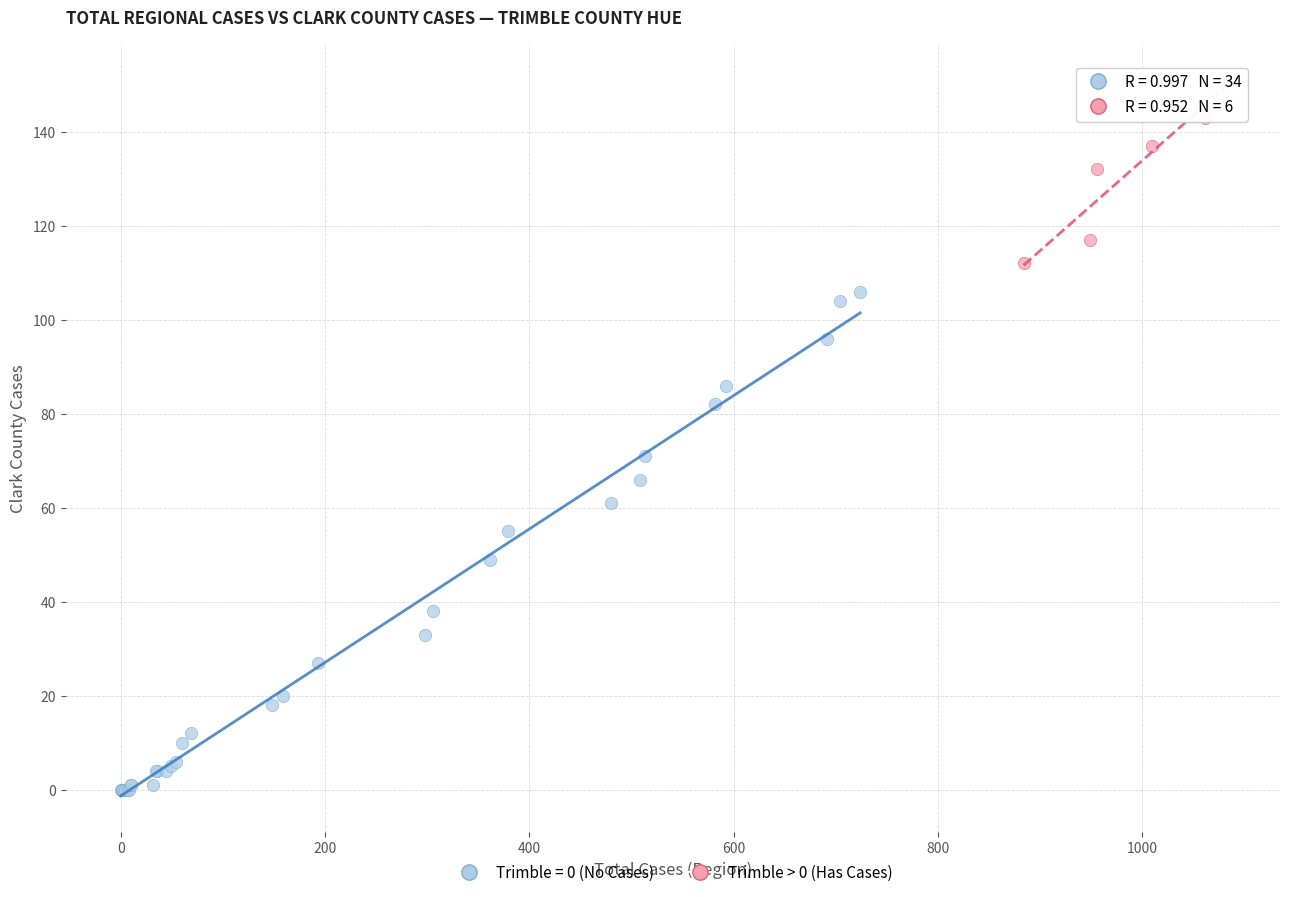

Which series has the widest spread of Y values?

Trimble = 0 (No Cases)